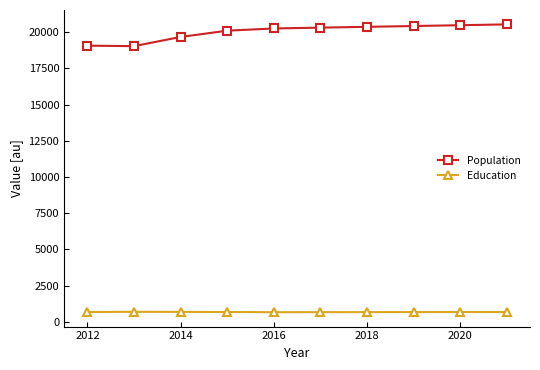

What is the value of the Education point at the 5th from the left?

668